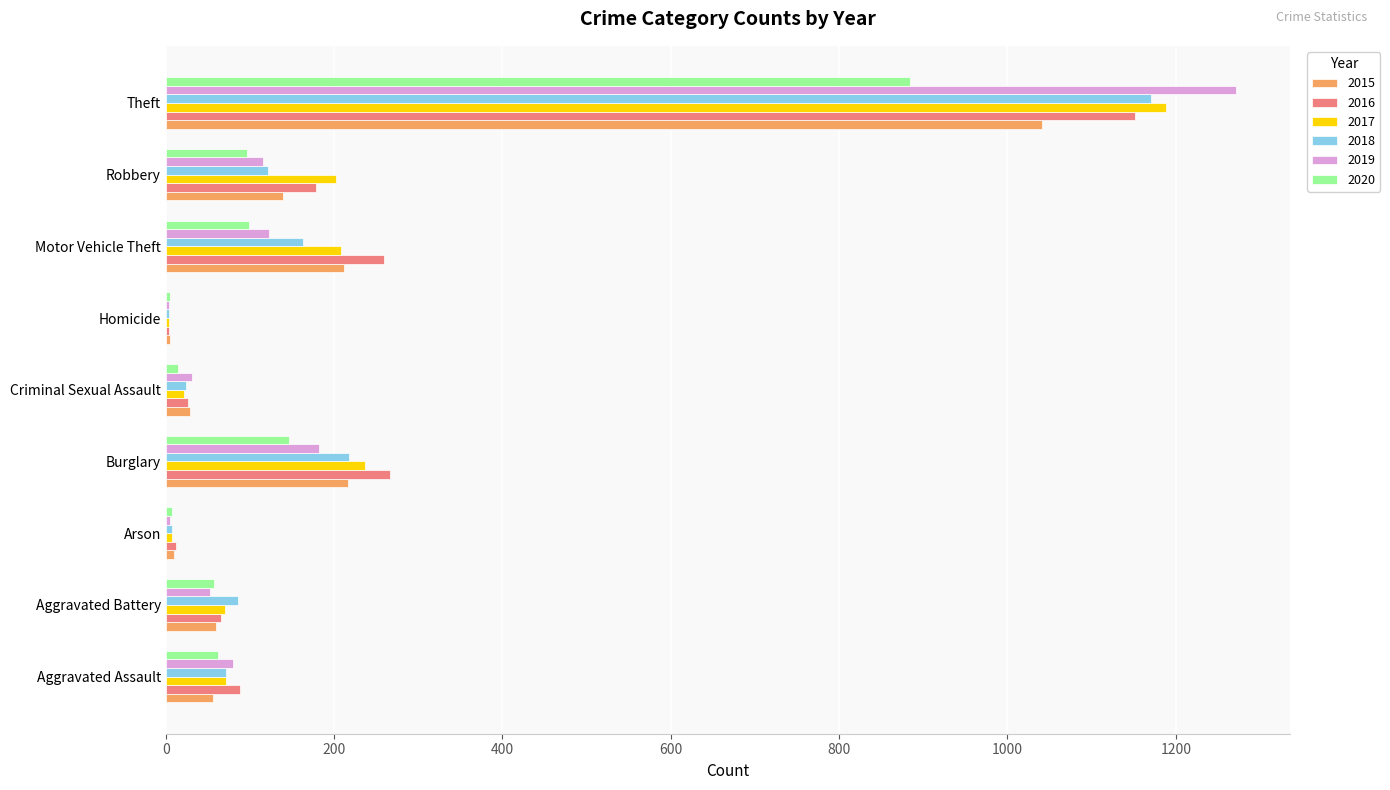

Read the 2015 value at Robbery, to the nearest 100.

100